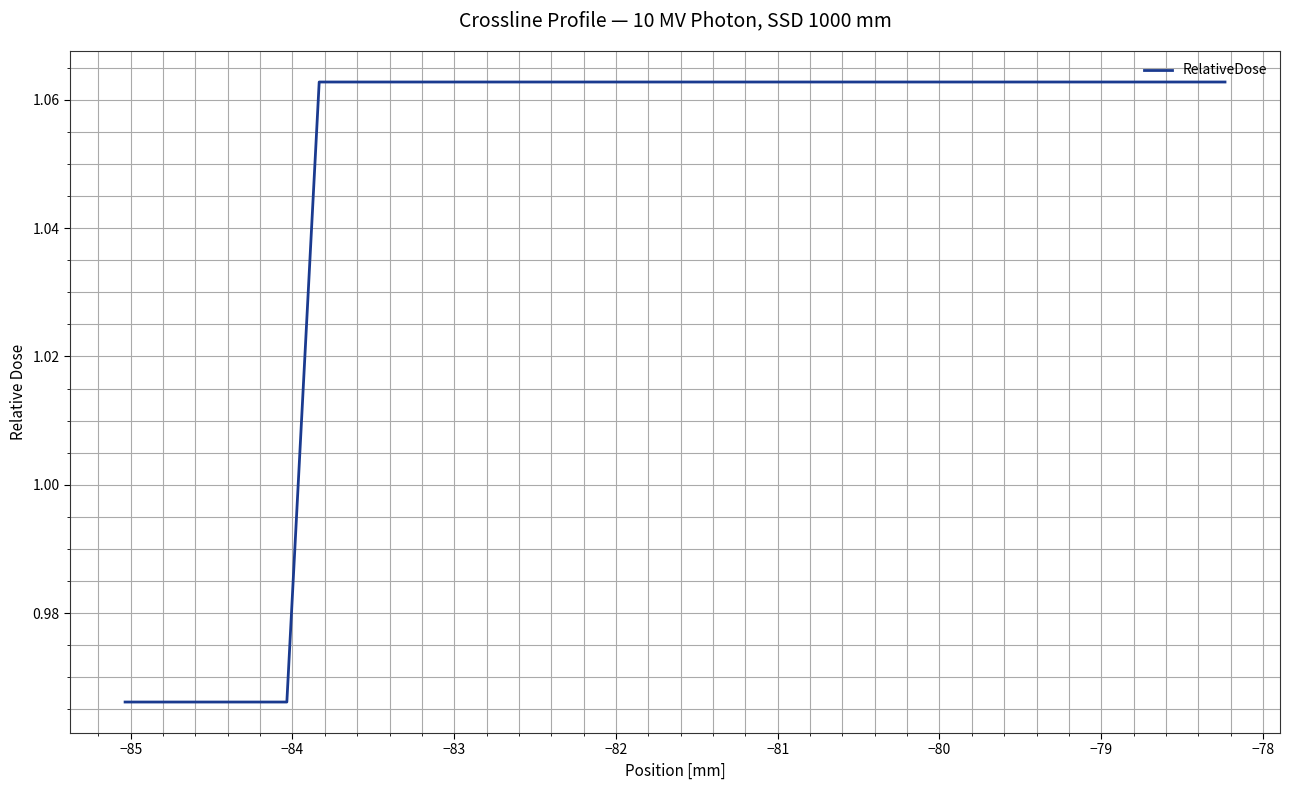

Is this an area chart (filled region under the line)?

No